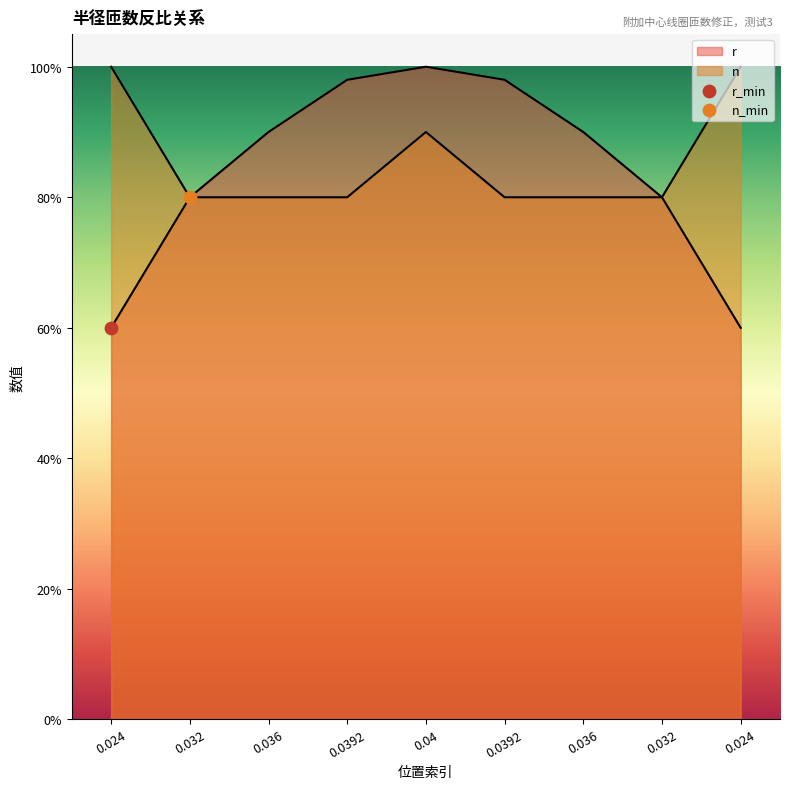

Is the value of n at 0.036 greater than the value of r at 0.036?

No